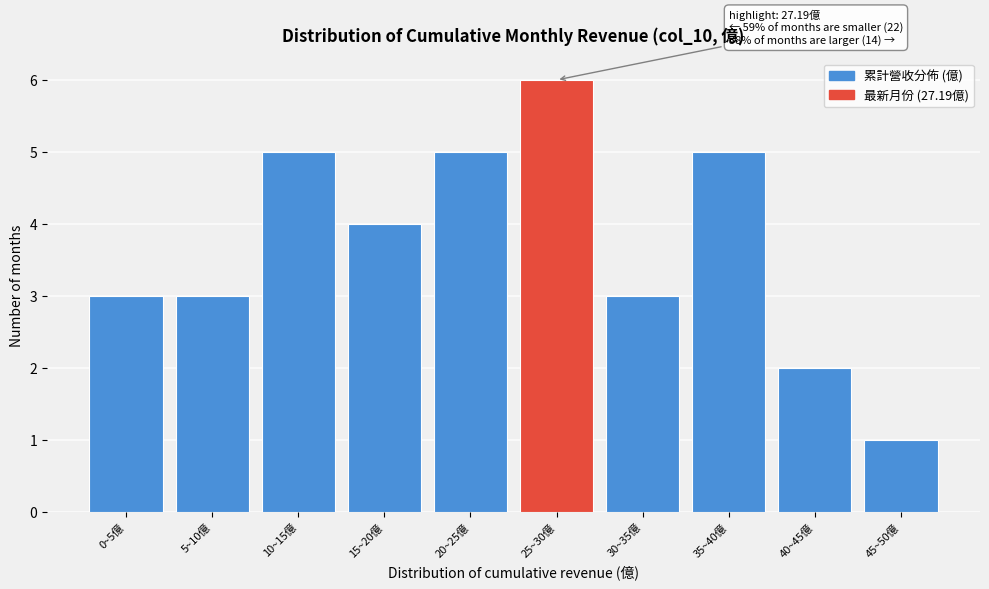

Reading right to left, extract all data points from this chart.

1	2	5	3	6	5	4	5	3	3